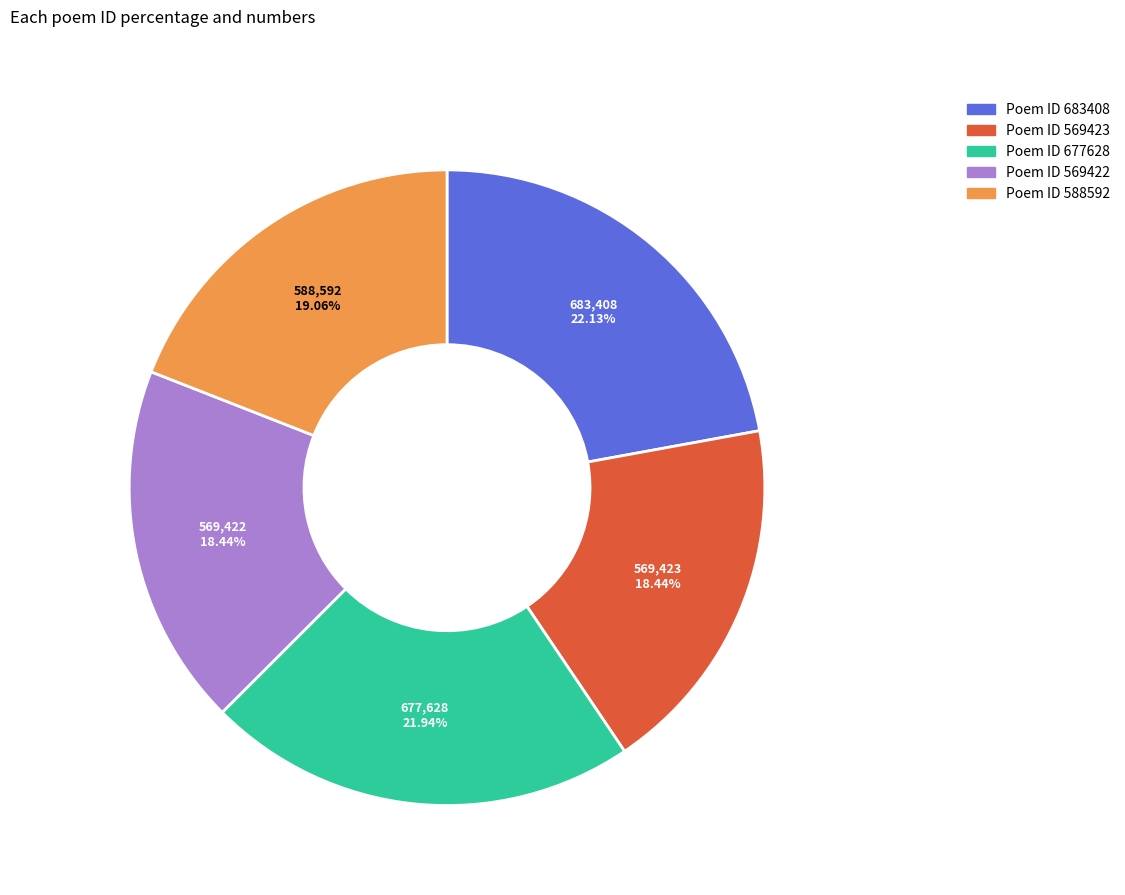

Is there a majority slice in this chart?

No